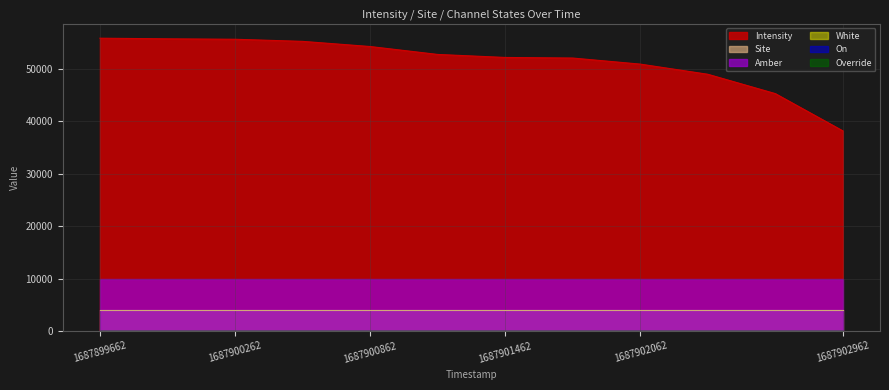

Count the number of categories in the chart.

12